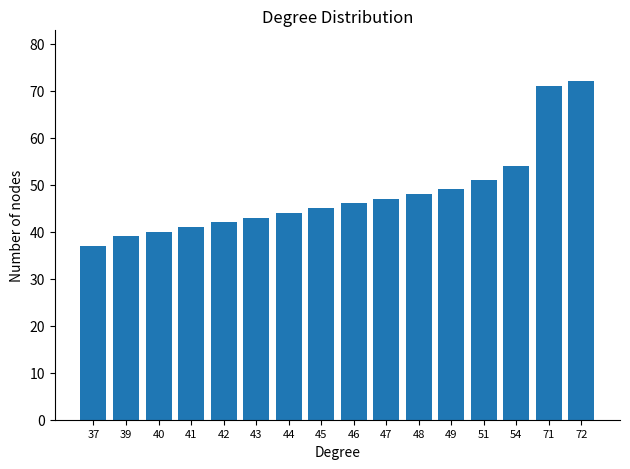

Reading right to left, extract all data points from this chart.

72=72	71=71	54=54	51=51	49=49	48=48	47=47	46=46	45=45	44=44	43=43	42=42	41=41	40=40	39=39	37=37